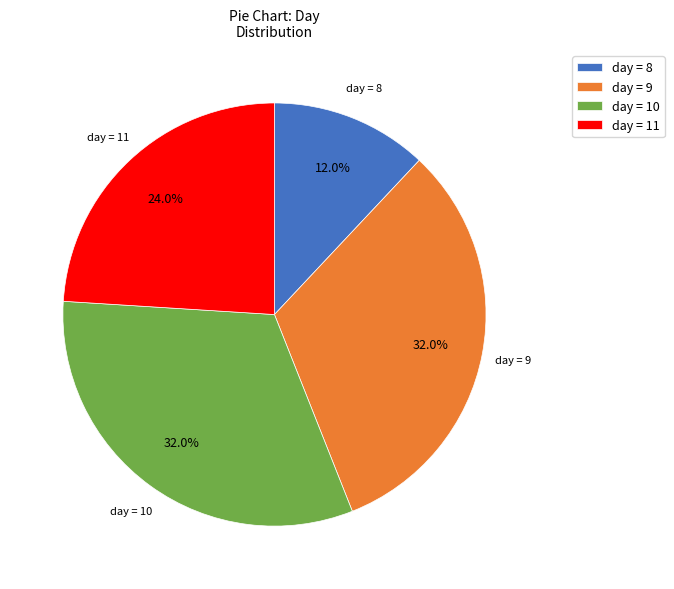

To the nearest percent, what is the average slice percentage?

25%